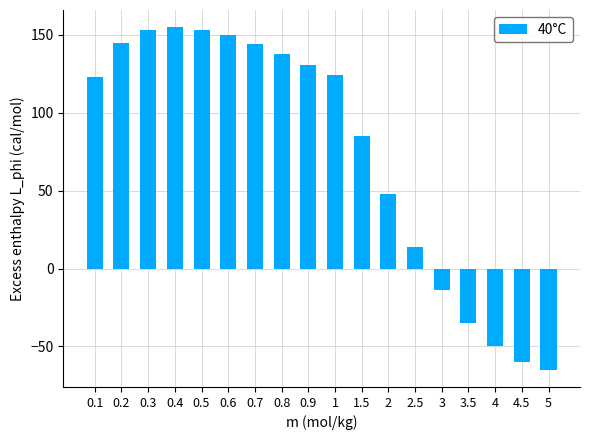

What is the maximum value shown in the chart?

155